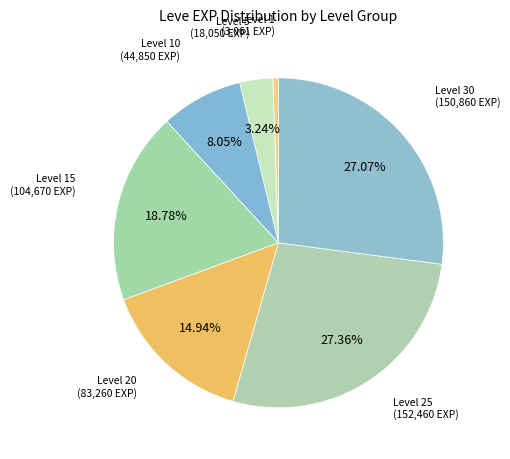

Count the number of slices in the pie.

7